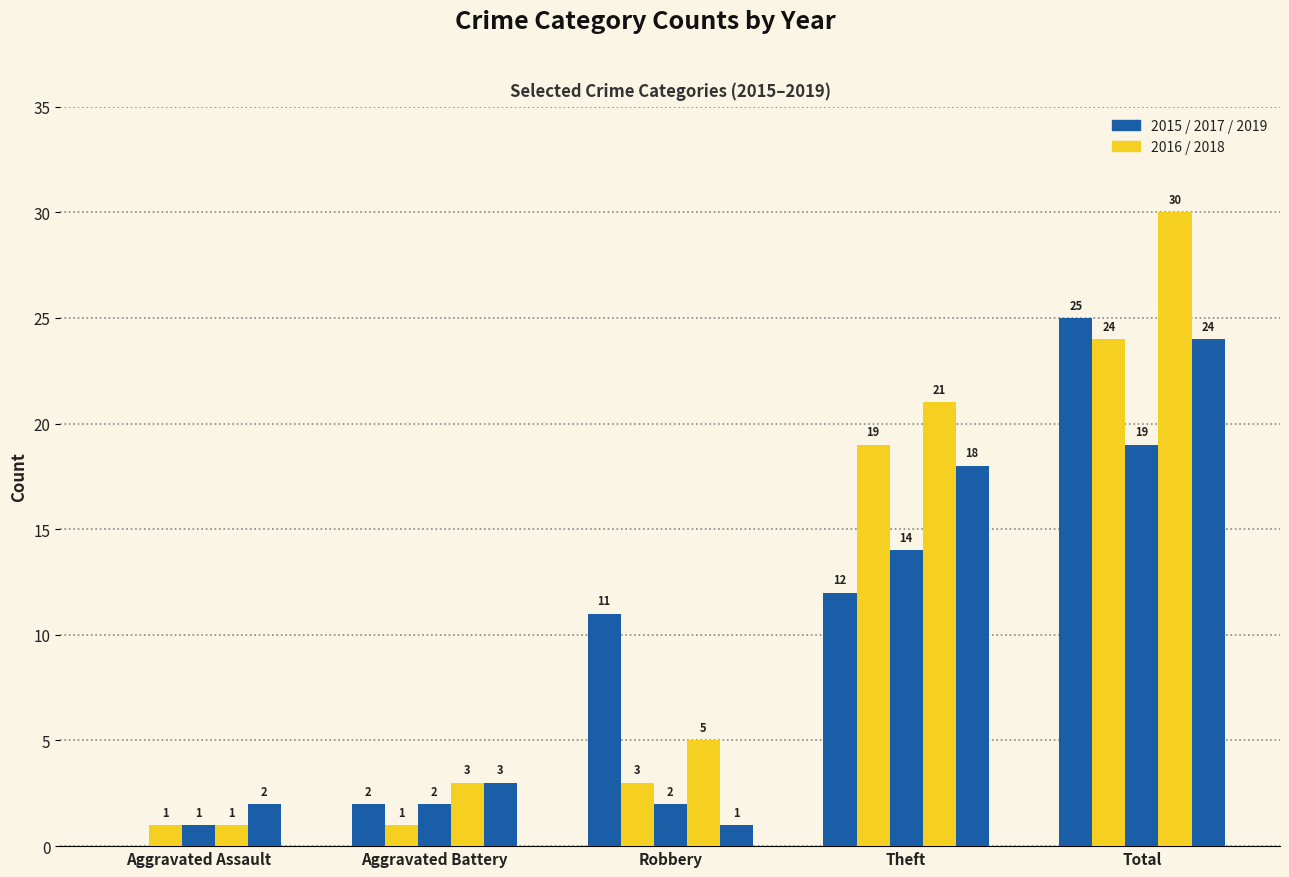

Reading right to left, what are all the values shown in this chart?

2015: Total=25	Theft=12	Robbery=11	Aggravated Battery=2	Aggravated Assault=0
2016: Total=24	Theft=19	Robbery=3	Aggravated Battery=1	Aggravated Assault=1
2017: Total=19	Theft=14	Robbery=2	Aggravated Battery=2	Aggravated Assault=1
2018: Total=30	Theft=21	Robbery=5	Aggravated Battery=3	Aggravated Assault=1
2019: Total=24	Theft=18	Robbery=1	Aggravated Battery=3	Aggravated Assault=2